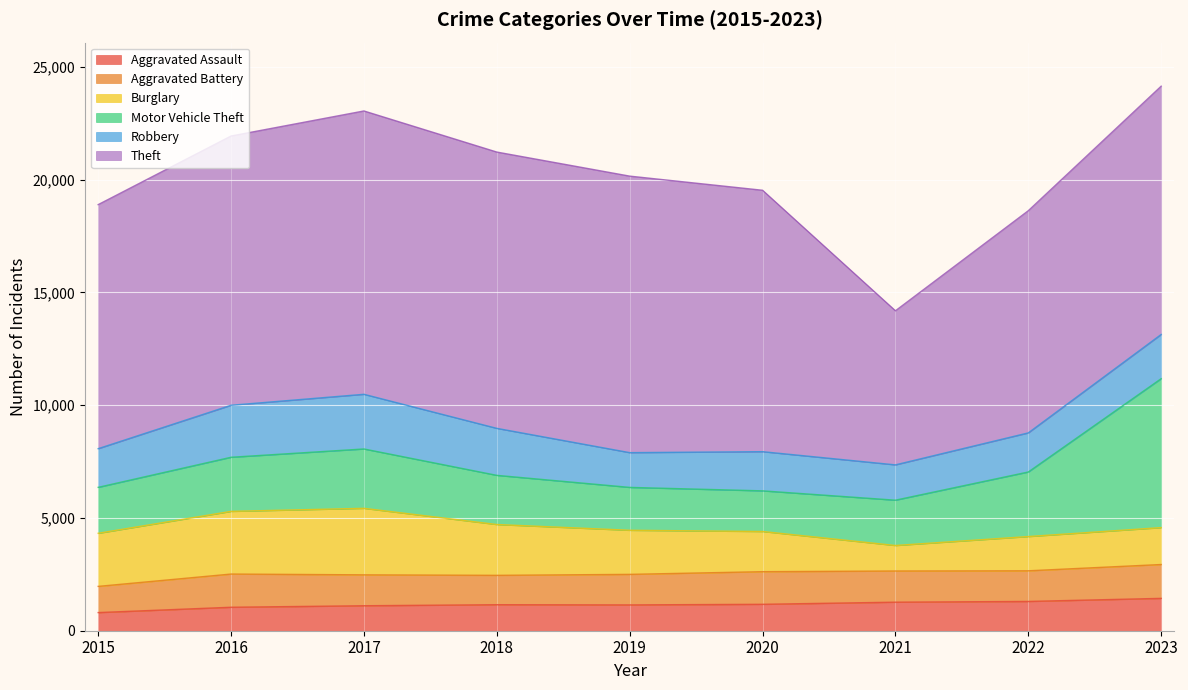

What is the total value across all series at 2023?

24143